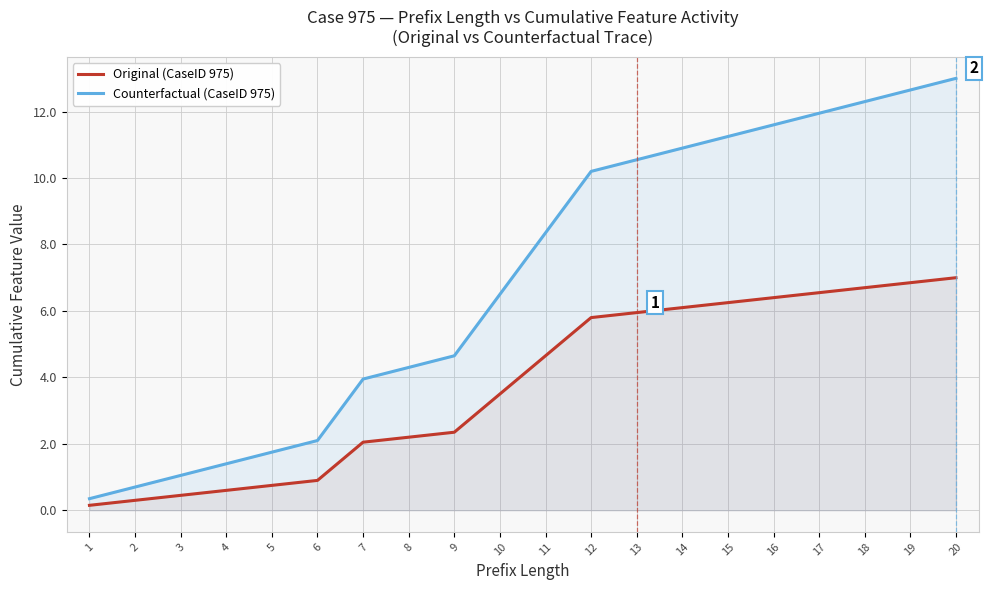

Which series changed the most between 6 and 18?

Counterfactual (CaseID 975)